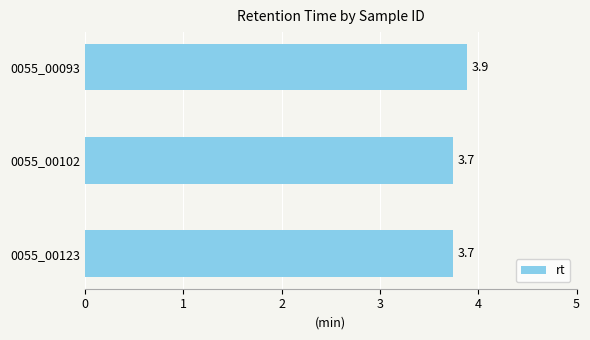

Reading bottom to top, extract all data points from this chart.

0055_00123=3.7	0055_00102=3.7	0055_00093=3.9